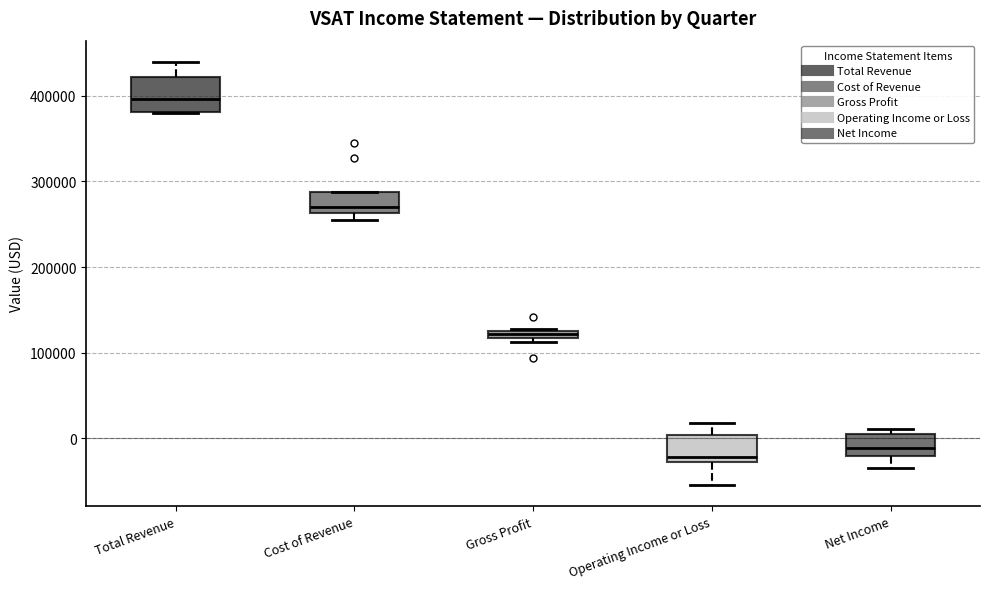

Where is the lower edge of the box for Net Income on the y-axis? The values are not printed on the chart, so give them approximately, as read against the axis.

-20000